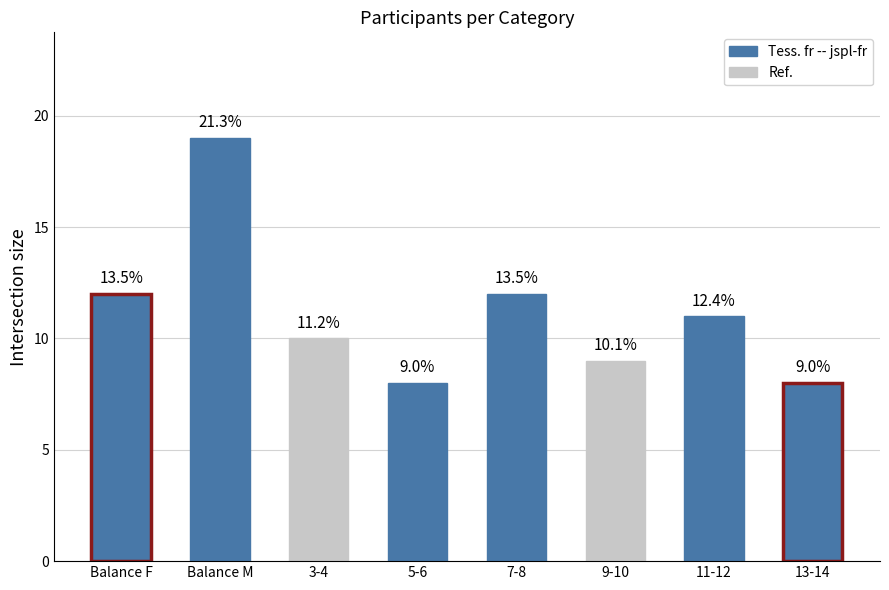

Reading left to right, list all the values displayed in this chart.

12	19	10	8	12	9	11	8